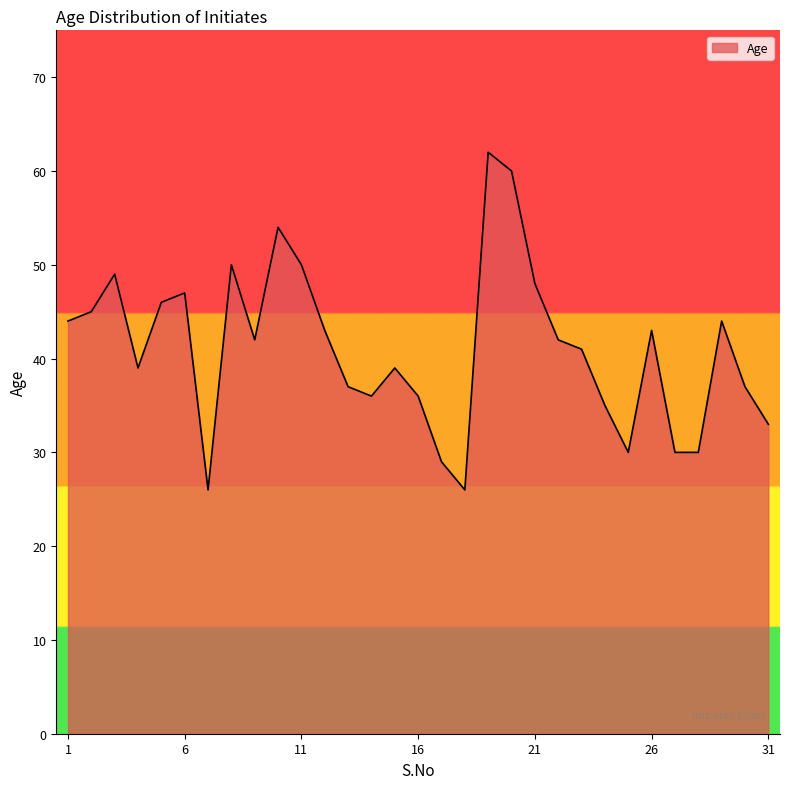

Does the chart have visible grid lines?

No